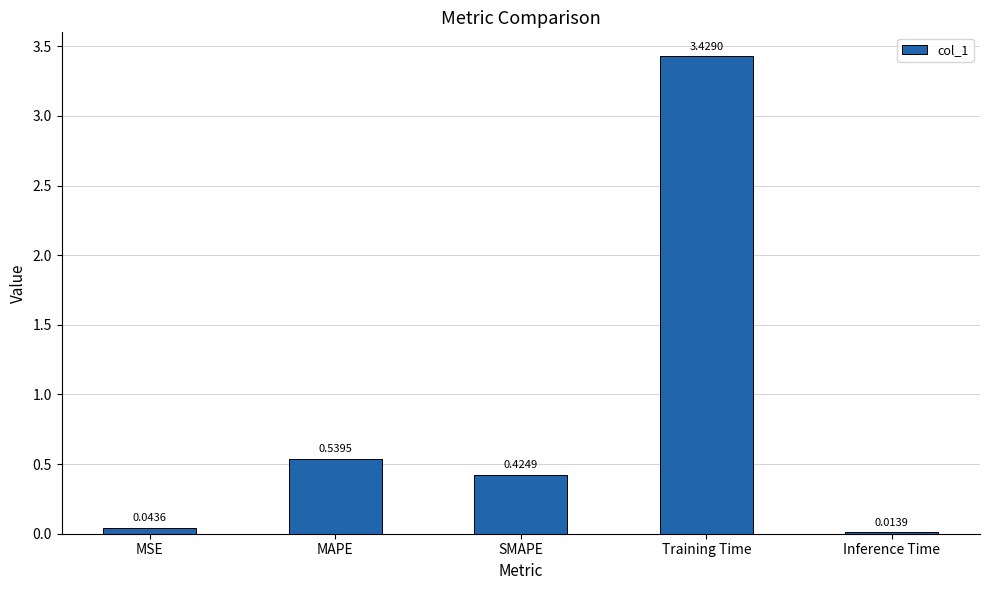

Between Inference Time and MSE, which is larger?

MSE